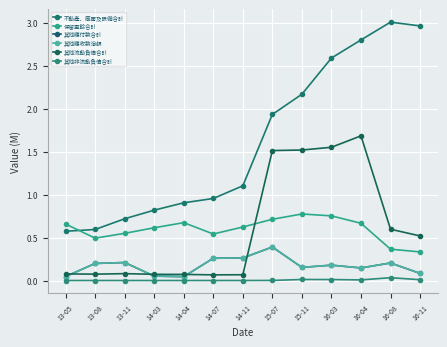

How many interior local valleys does the 其他流動負債合計 series have?

2